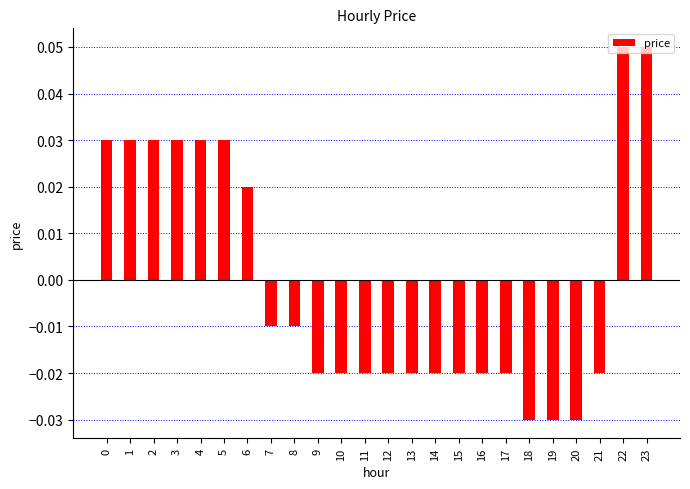

Between 23 and 13, which is larger?

23